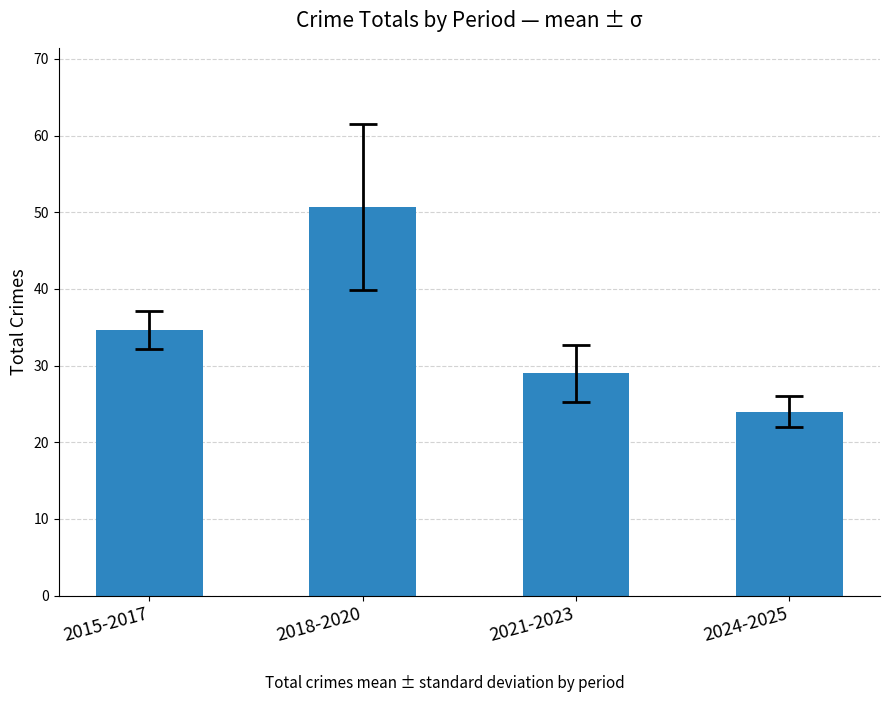

Reading left to right, transcribe all the data shown in this chart.

34.7	50.7	29.0	24.0